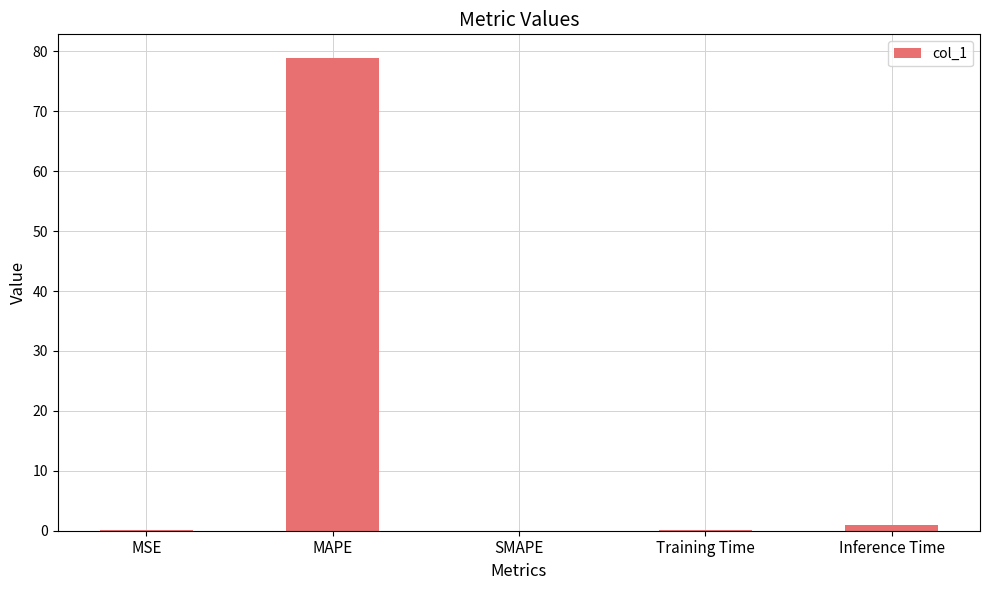

At which category does the chart reach its peak across all series?

MAPE